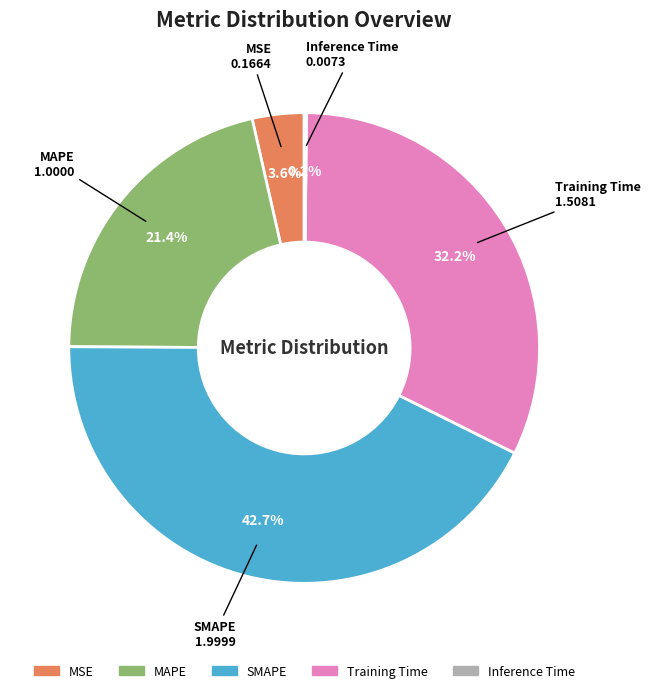

To the nearest percent, what portion does Training Time represent?

32%